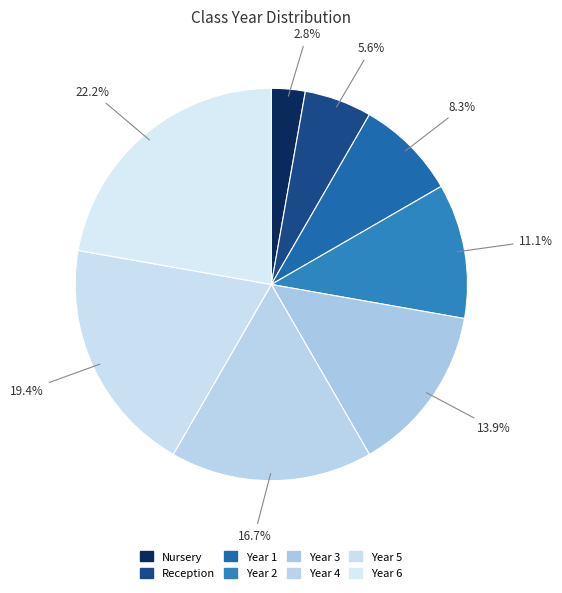

What is the largest slice in the pie chart?

Year 6